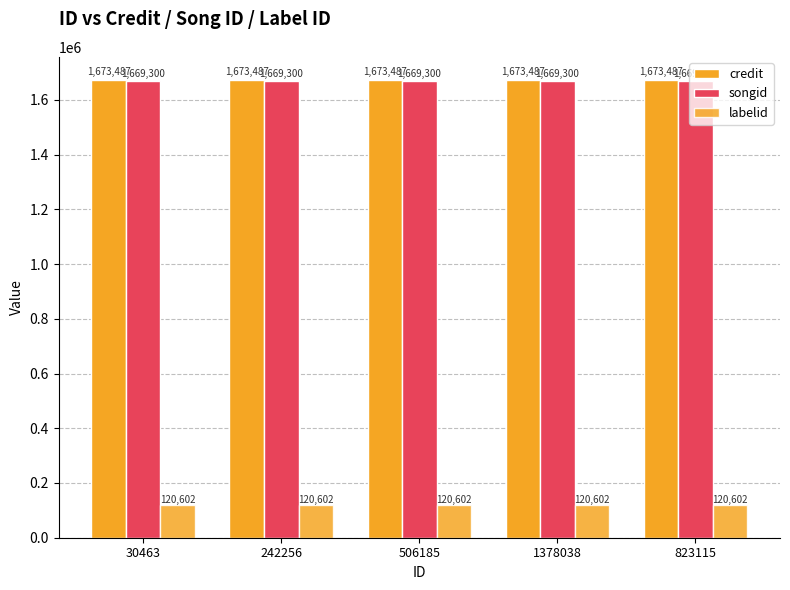

How many distinct data groups are displayed?

3